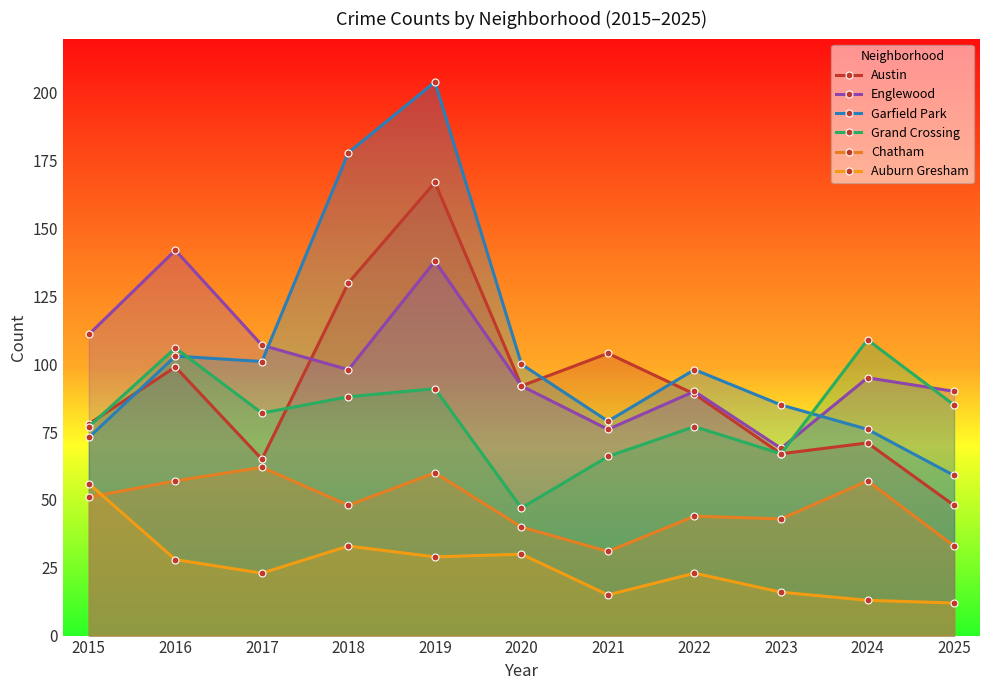

How many values in the Garfield Park series are below 98?

5